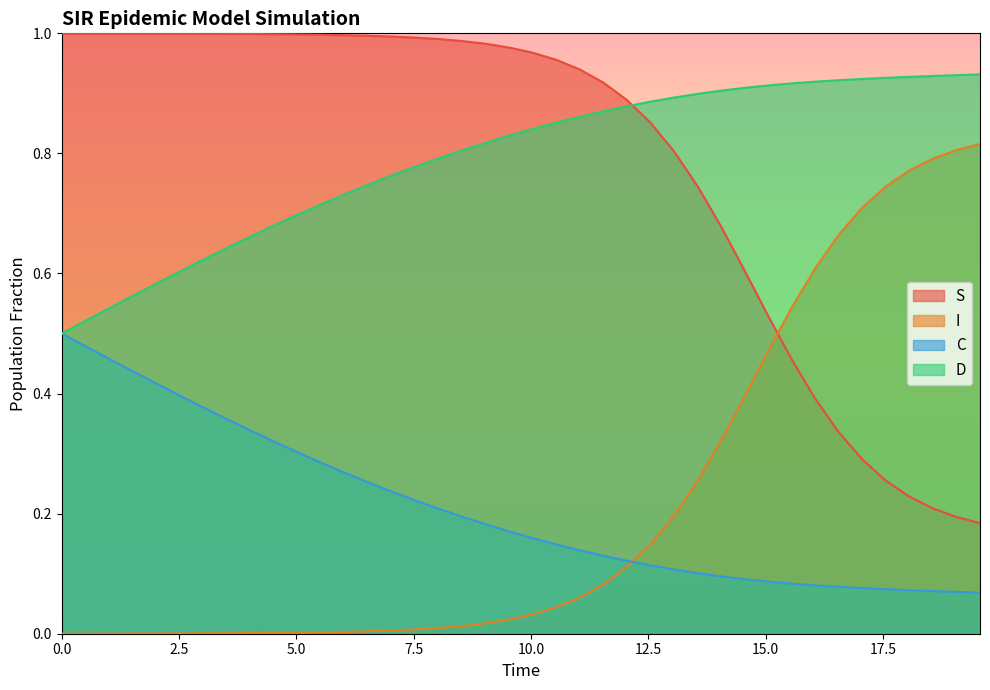

List the series in order of their peak value, highest first.

S, D, I, C